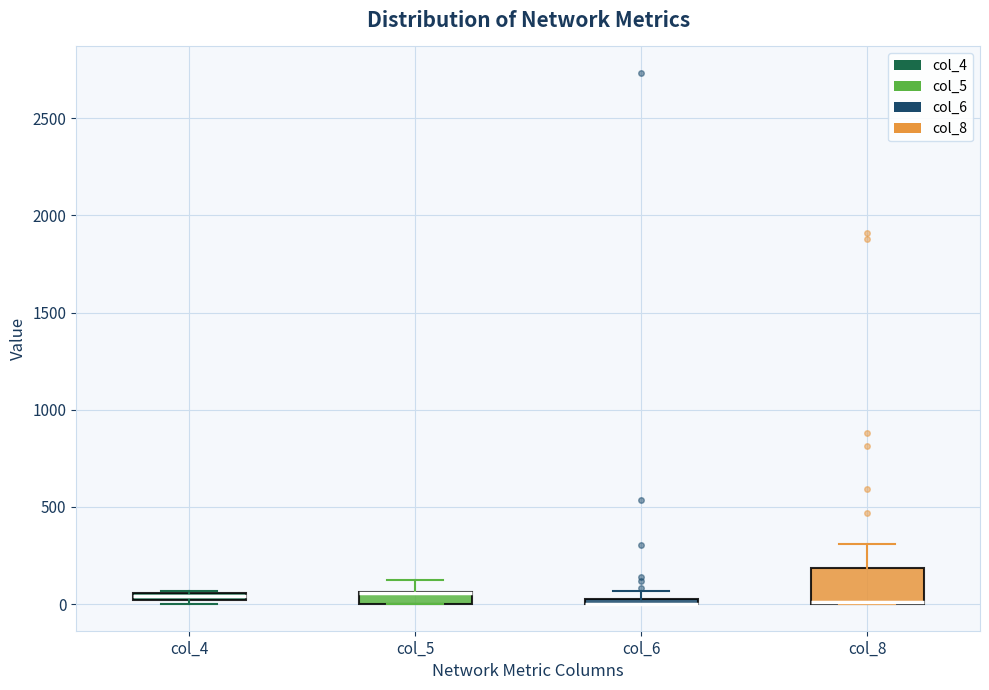

Which box is the tallest, from its lower edge to its upper edge?

col_8